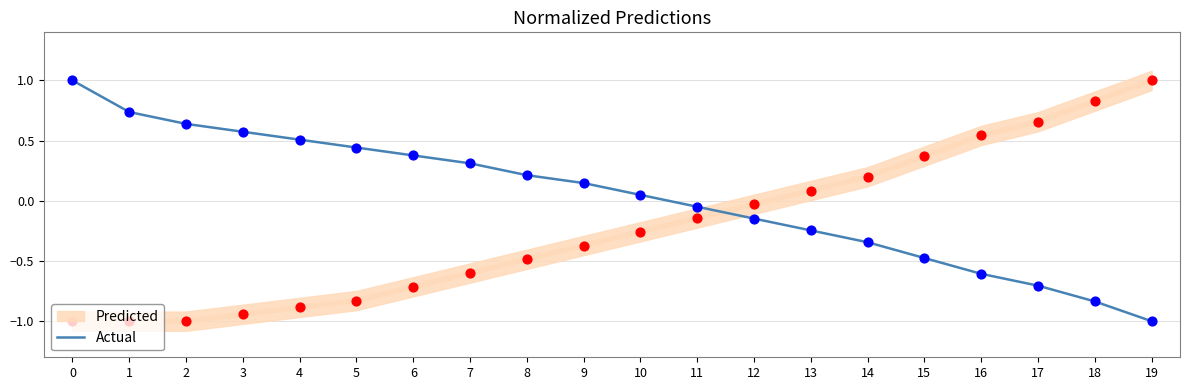

Between 11 and 1, which is larger?

1